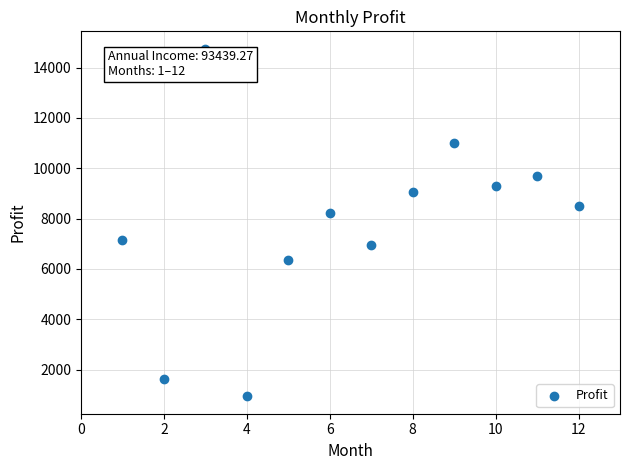

What Y value in the scatter plot is closest to 7842?

8223.3